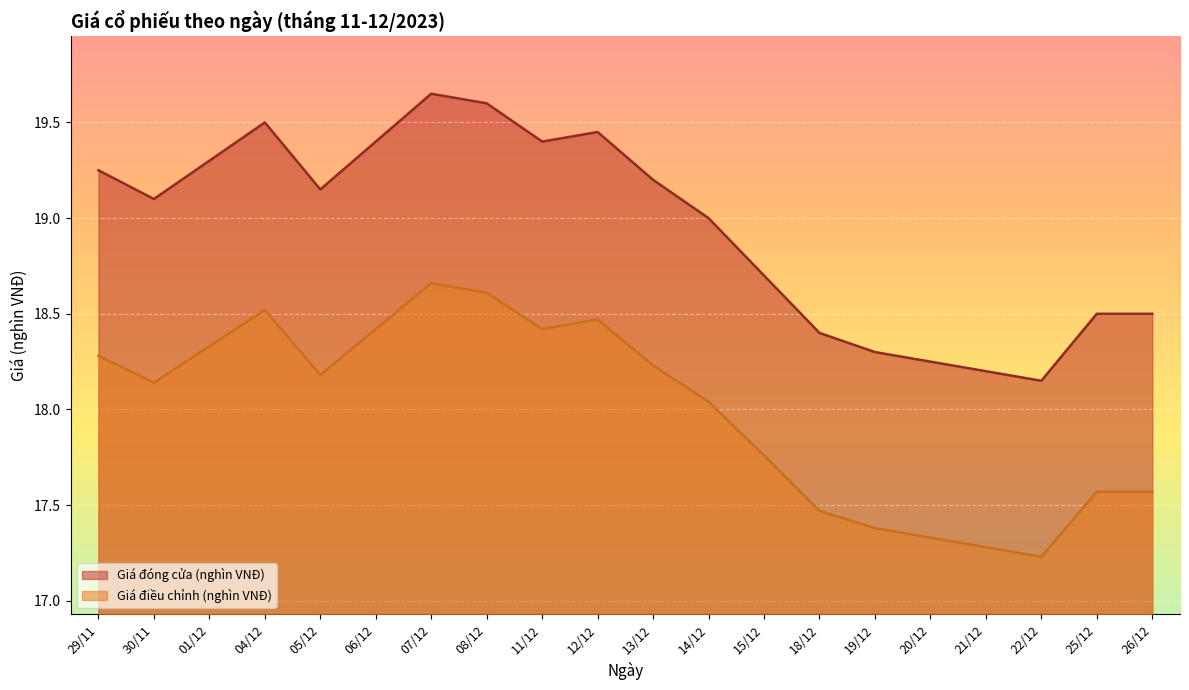

Which series has the largest total across all categories?

Giá đóng cửa (nghìn VNĐ)